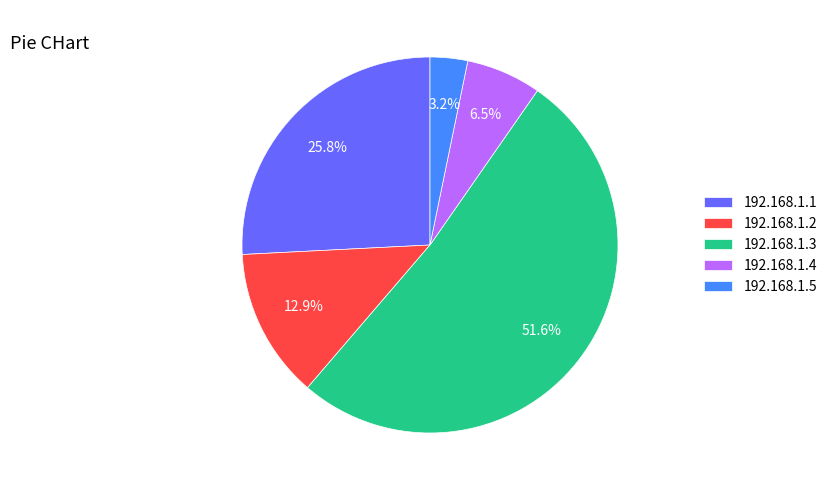

To the nearest percent, what is the difference between the 192.168.1.2 and 192.168.1.3 slice percentages?

39%